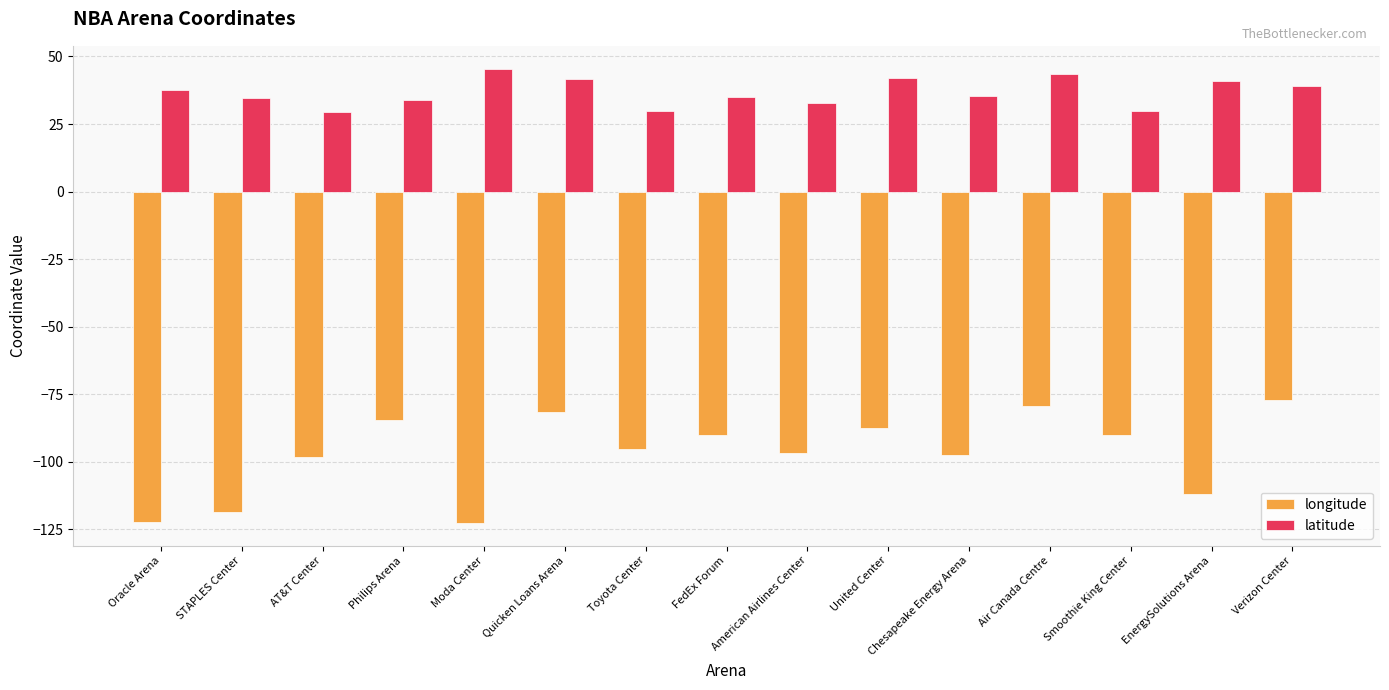

Does the chart contain any negative values?

Yes